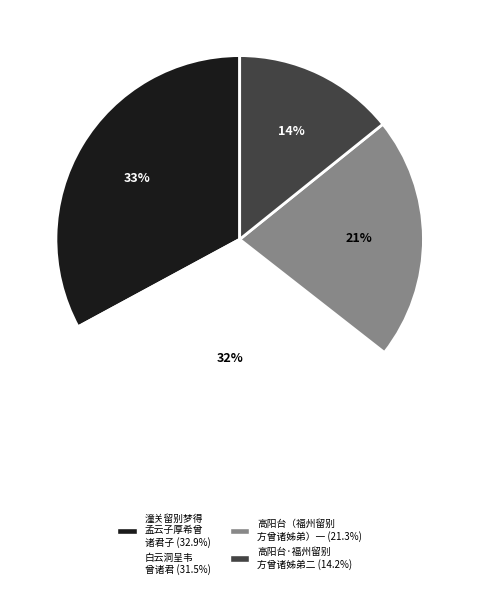

Does any single category account for the majority?

No